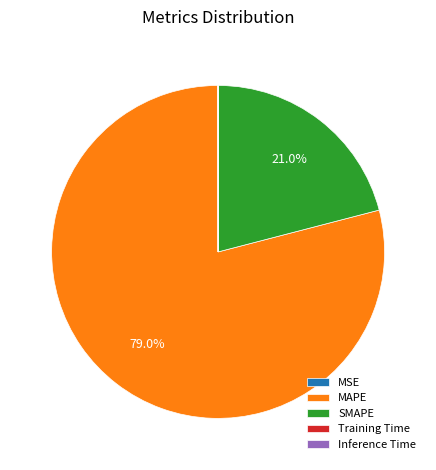

How much of the chart is everything except MAPE?

21.0%